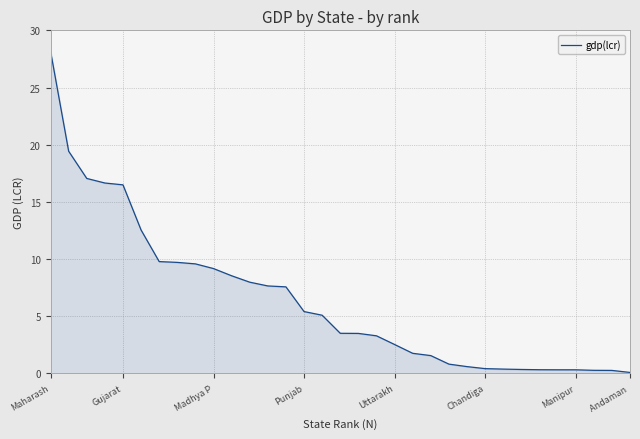

How many lines are shown in the chart?

1